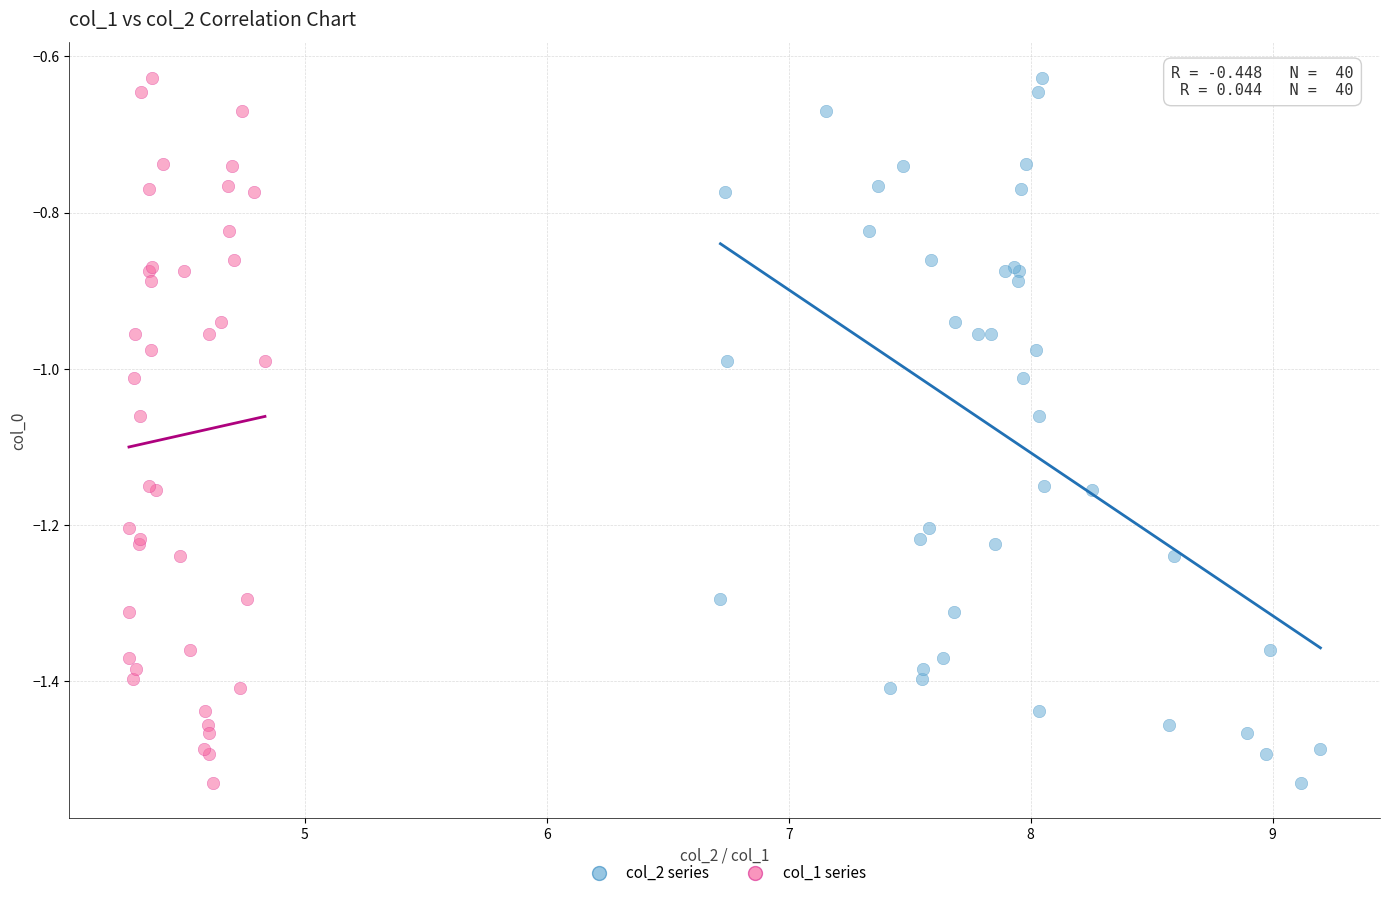

What are all the series names shown in the legend?

col_2 series, col_1 series